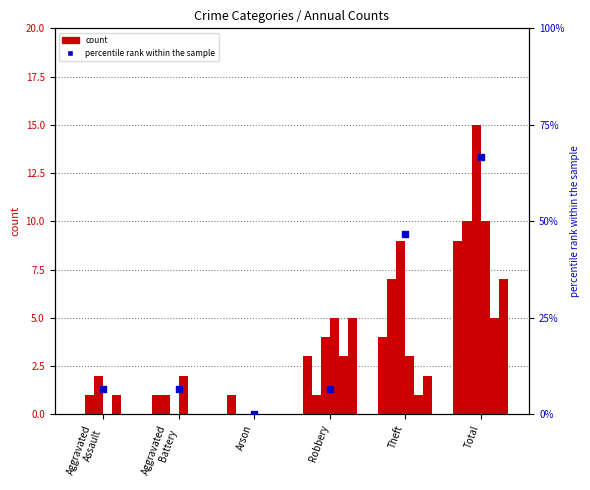

Between Robbery and Arson, which is larger?

Robbery